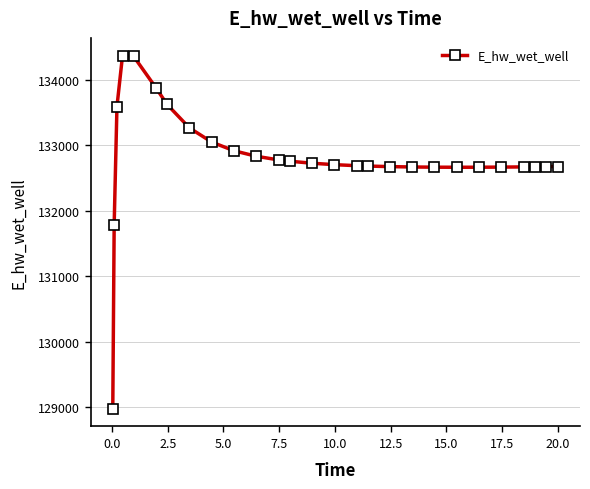

What is the value of the 5th point from the left?

134359.7